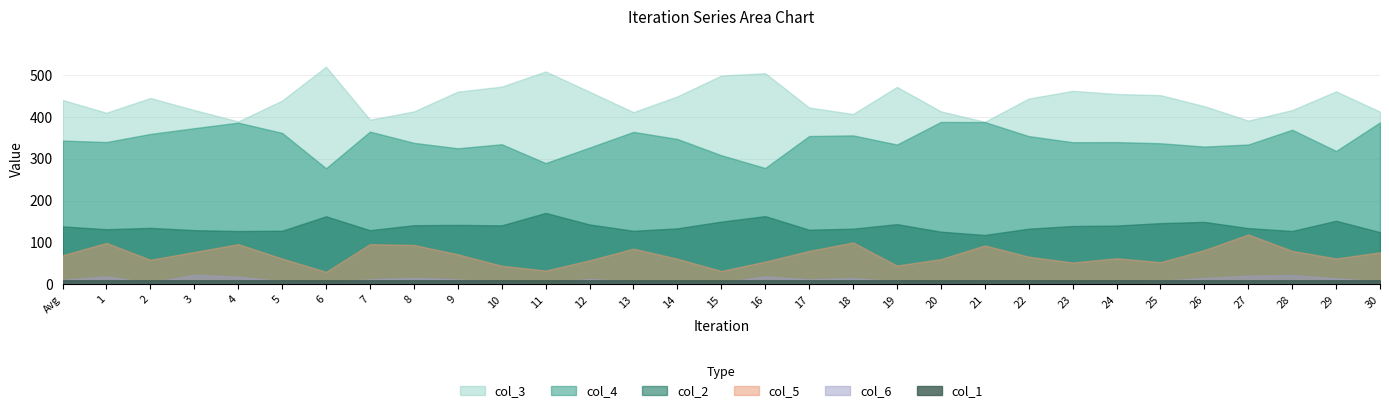

What is the spread (max minus min) of values at 1?

400.1